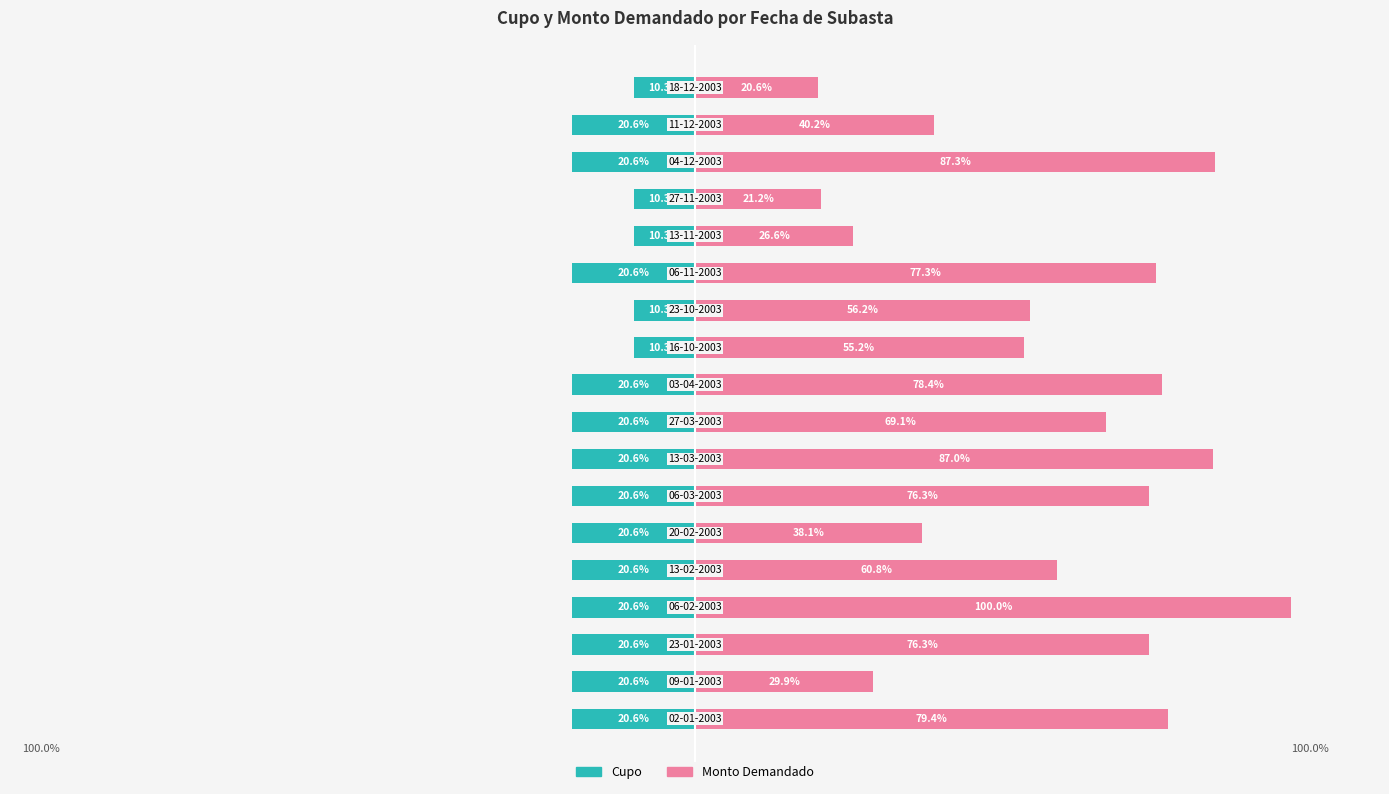

At how many categories does at least one series exceed 12?

18